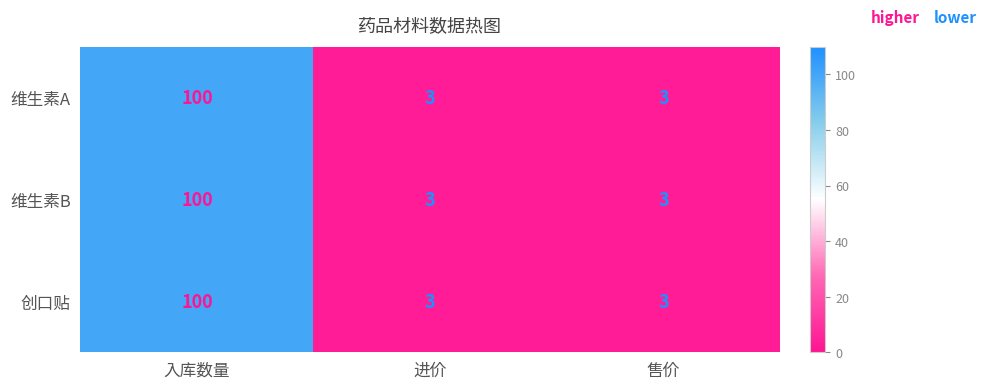

At which category is the sum across all series the highest?

入库数量